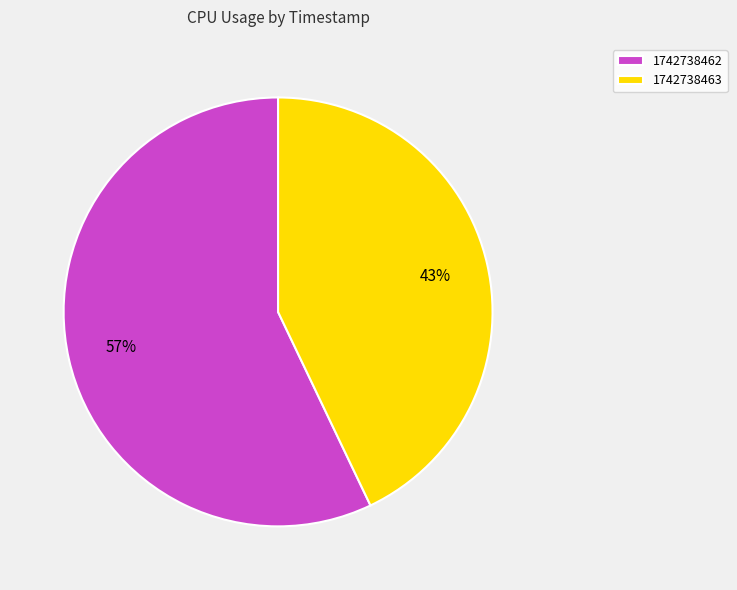

To the nearest percent, what portion does 1742738462 represent?

57%